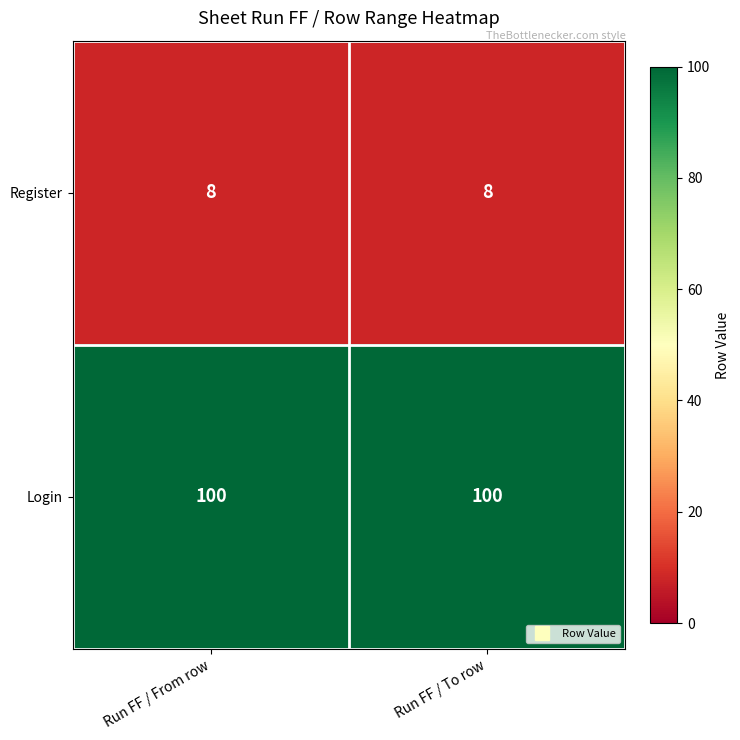

Read the Login value at Run FF / From row.

100